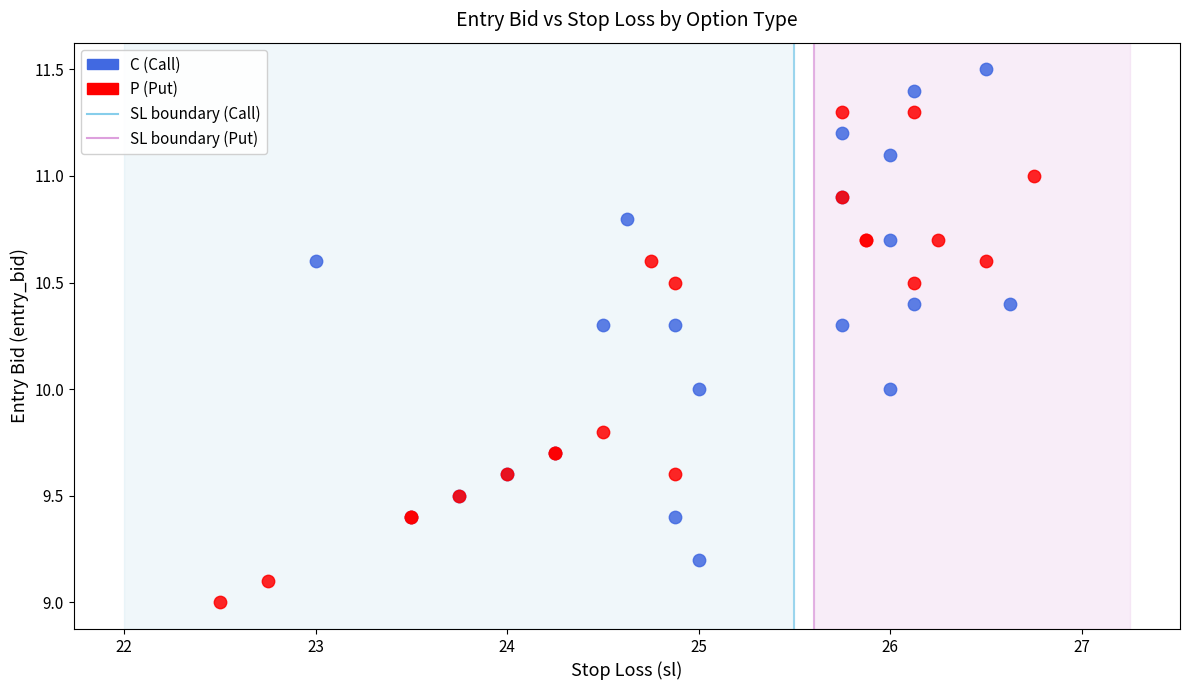

Which series reaches the maximum Y coordinate?

C (Call)